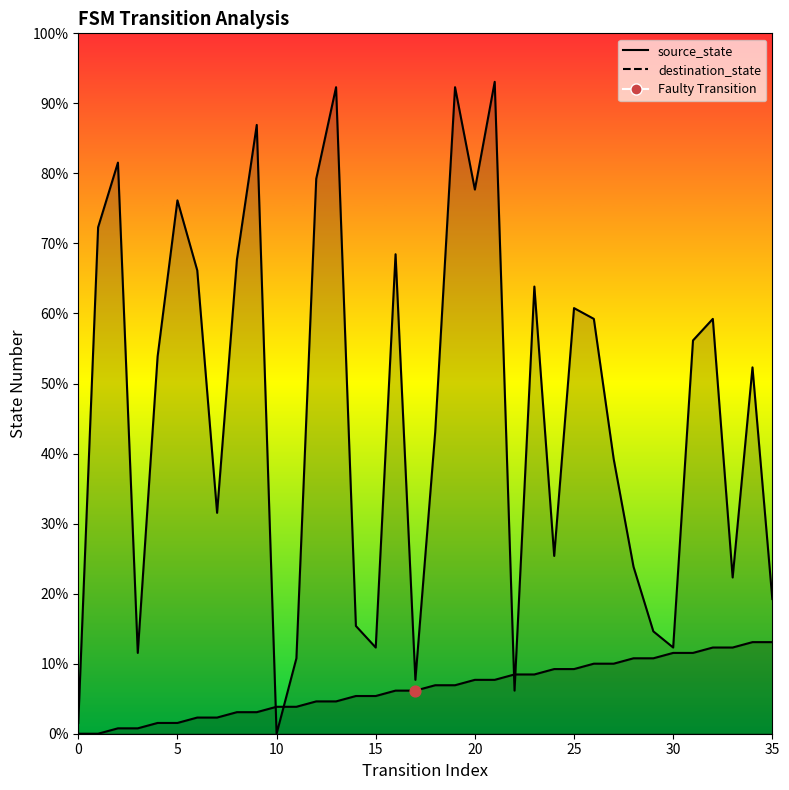

Is the value of source_state at 11 greater than the value of destination_state at 14?

No